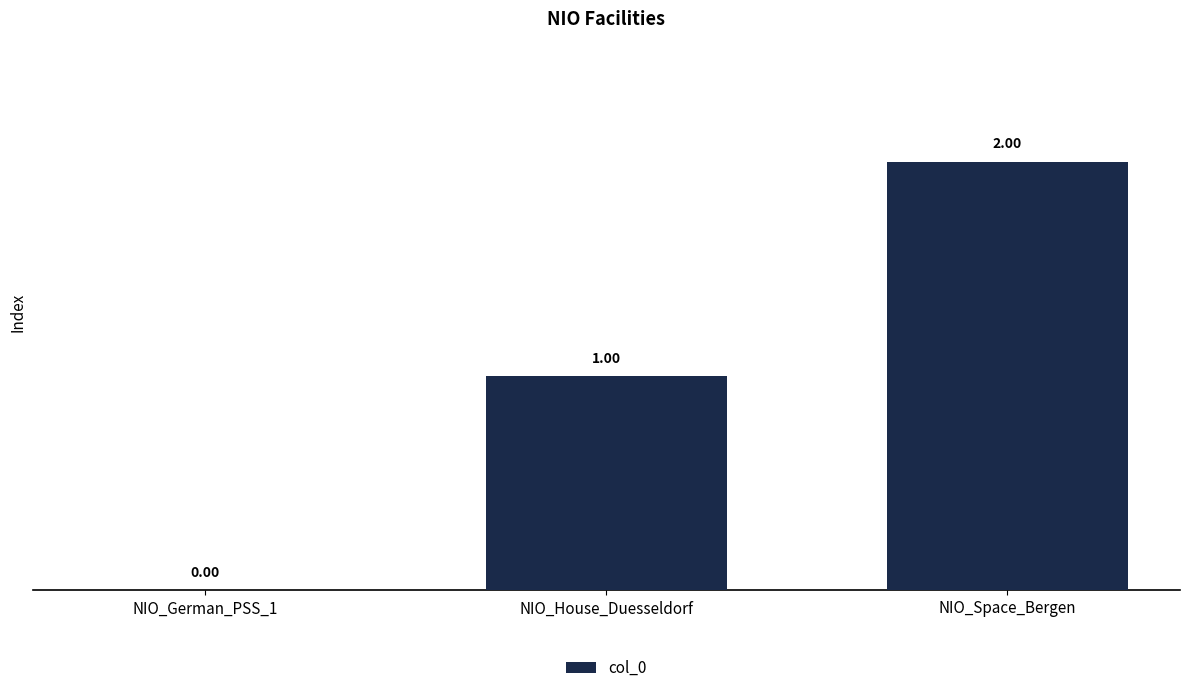

Is it true that the value at NIO_House_Duesseldorf is 1?

True